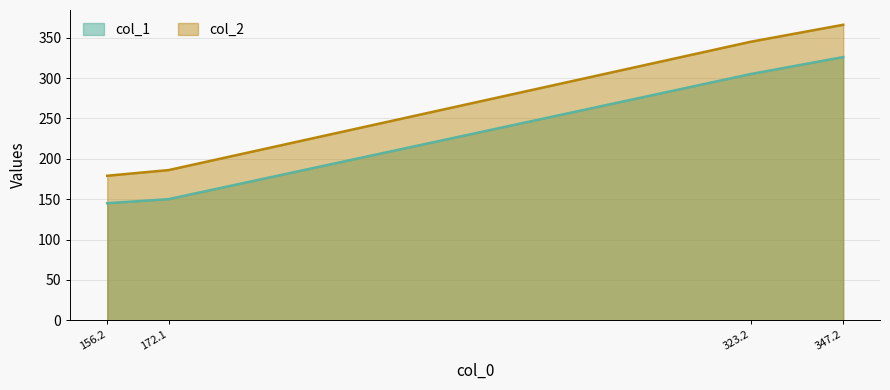

Which series has the largest total across all categories?

col_2